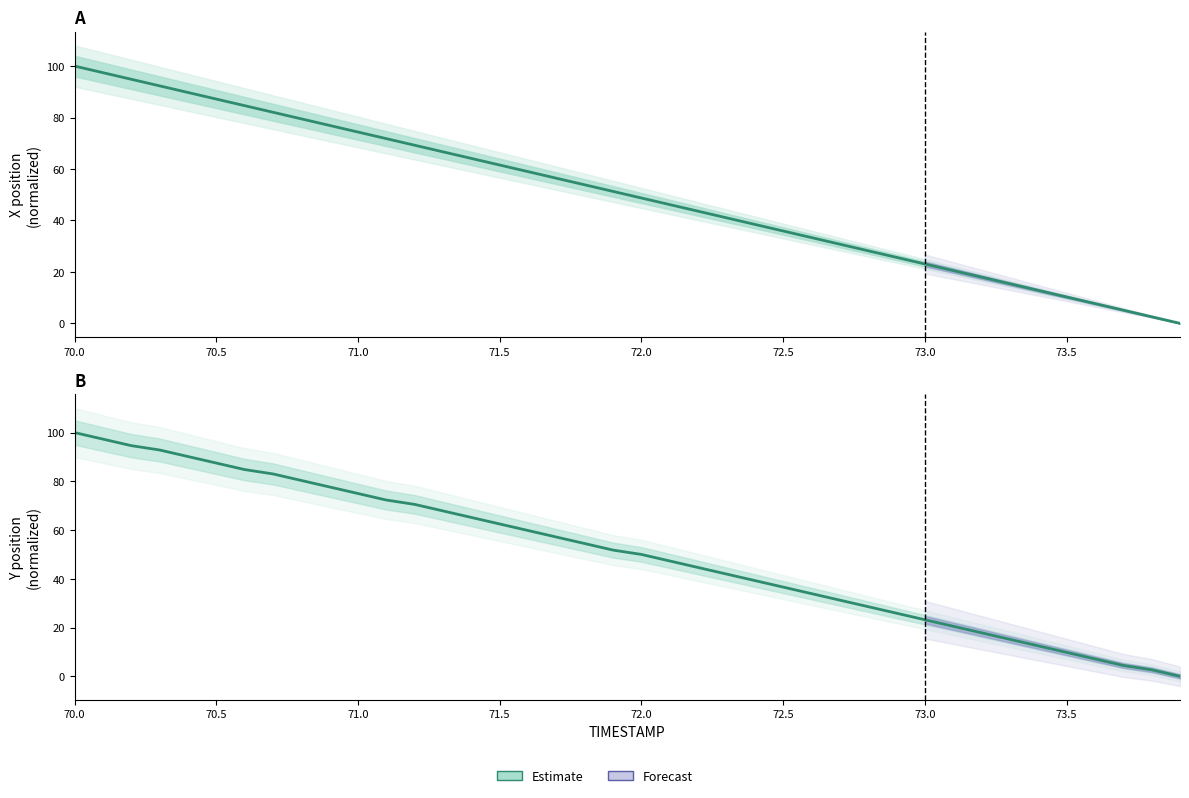

At which category is the sum across all series the highest?

70.0